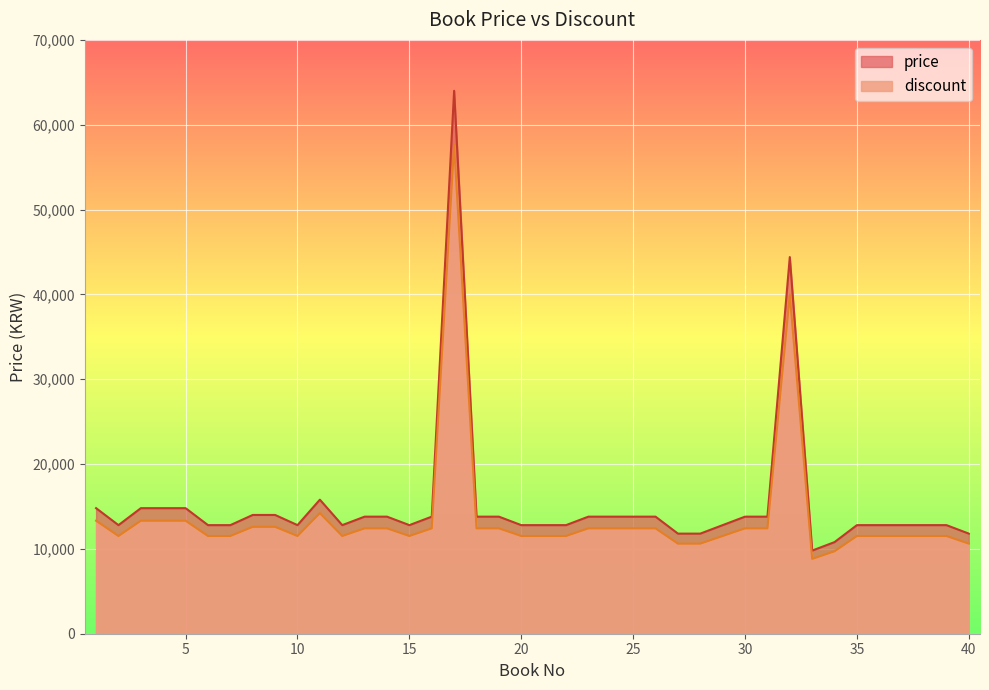

How many interior local valleys does the discount series have?

5